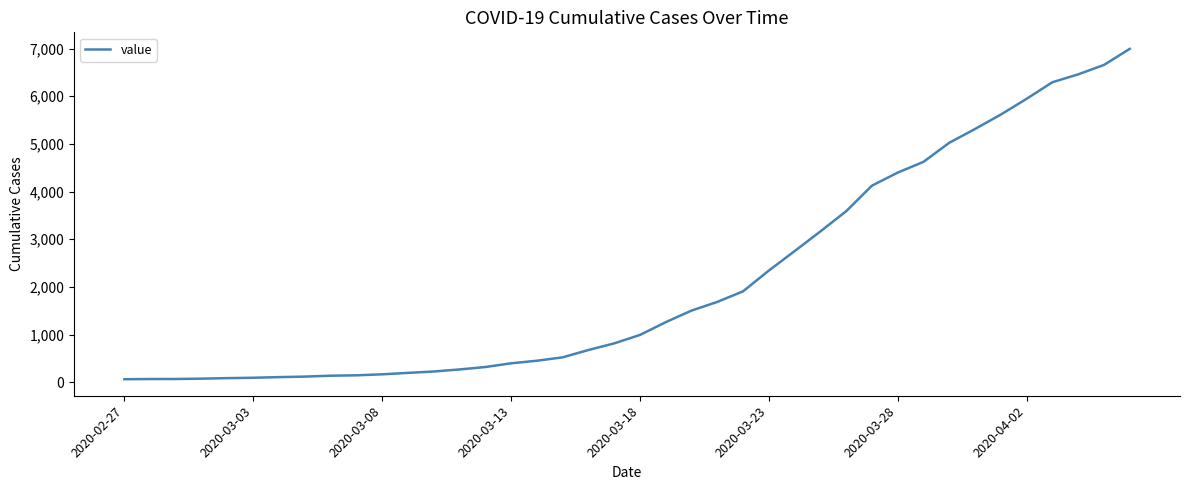

What is the greatest value displayed?

6995